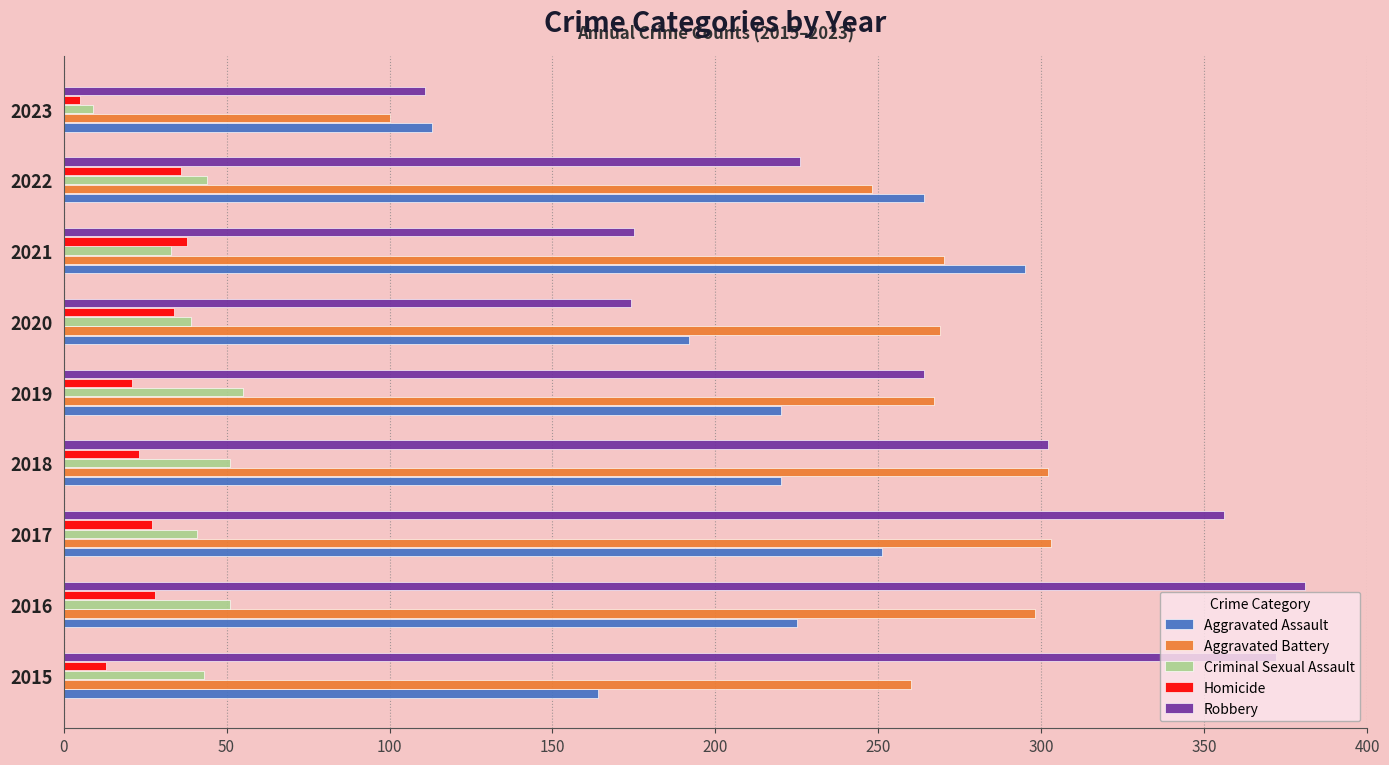

The Homicide series shows 27 at 2017. True or false?

True